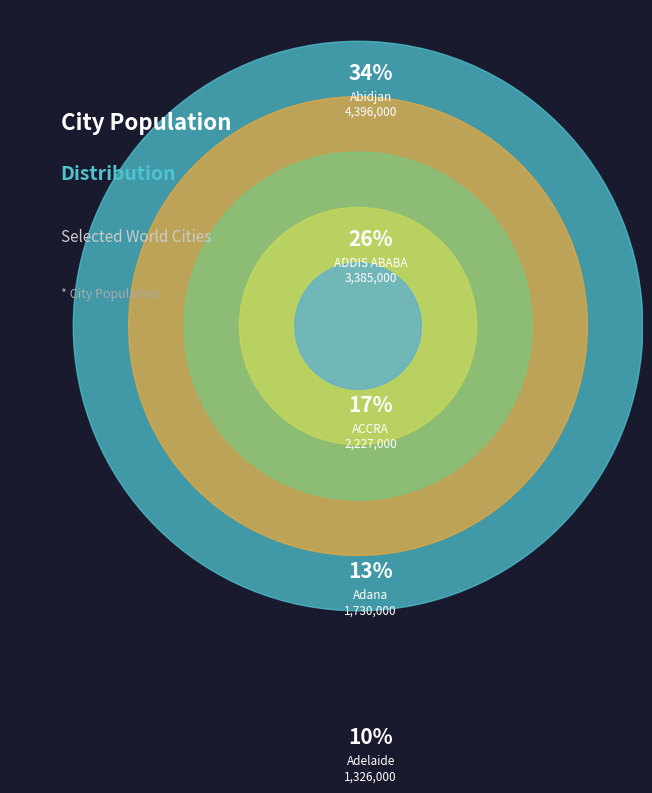

Approximately how many times larger is the value at Abidjan compared to Adelaide?

3.3